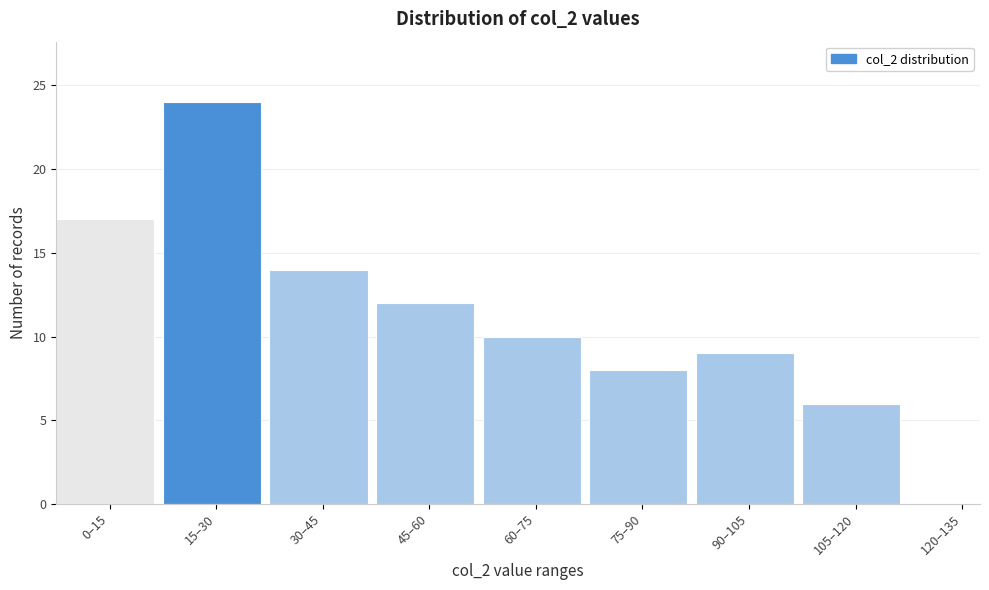

Reading left to right, transcribe all the data shown in this chart.

0–15=17	15–30=24	30–45=14	45–60=12	60–75=10	75–90=8	90–105=9	105–120=6	120–135=0